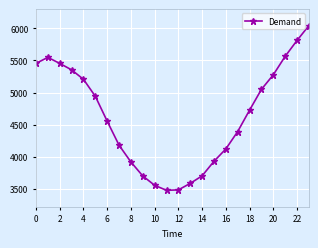

What is the smallest value displayed?

3480